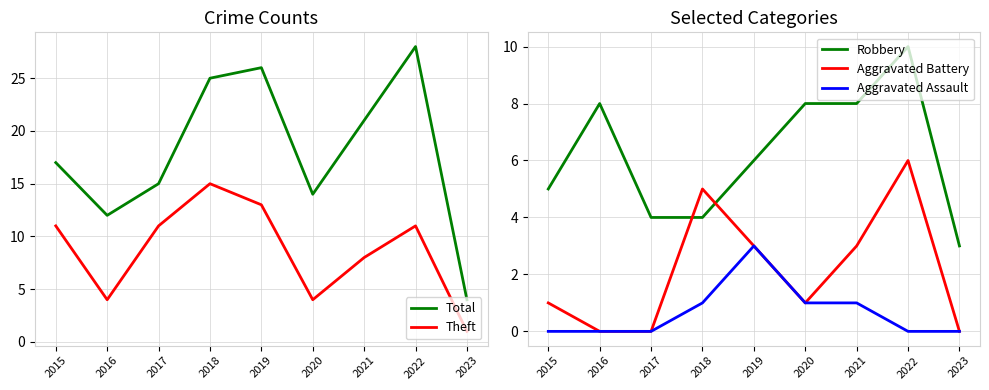

Reading left to right, extract all data points from this chart.

Total: 2015=17	2016=12	2017=15	2018=25	2019=26	2020=14	2021=21	2022=28	2023=4
Theft: 2015=11	2016=4	2017=11	2018=15	2019=13	2020=4	2021=8	2022=11	2023=1
Robbery: 2015=5	2016=8	2017=4	2018=4	2019=6	2020=8	2021=8	2022=10	2023=3
Aggravated Battery: 2015=1	2016=0	2017=0	2018=5	2019=3	2020=1	2021=3	2022=6	2023=0
Aggravated Assault: 2015=0	2016=0	2017=0	2018=1	2019=3	2020=1	2021=1	2022=0	2023=0